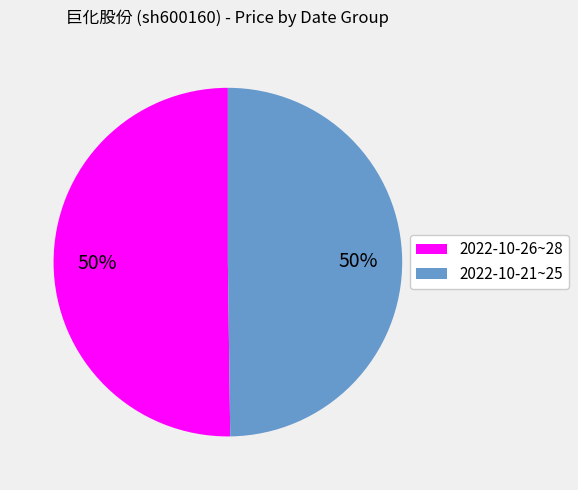

What percentage is the 2022-10-26~28 slice, to the nearest percent?

50%